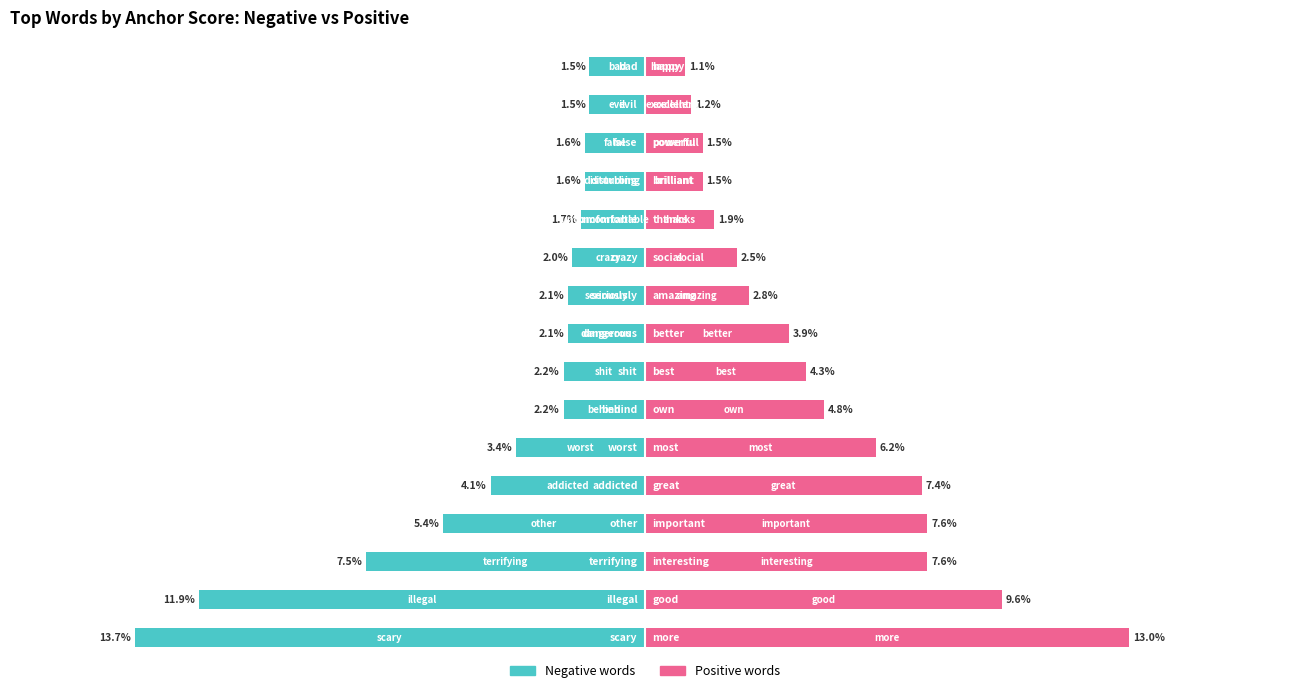

Is it true that Negative words equals -0.0 at 5?

False